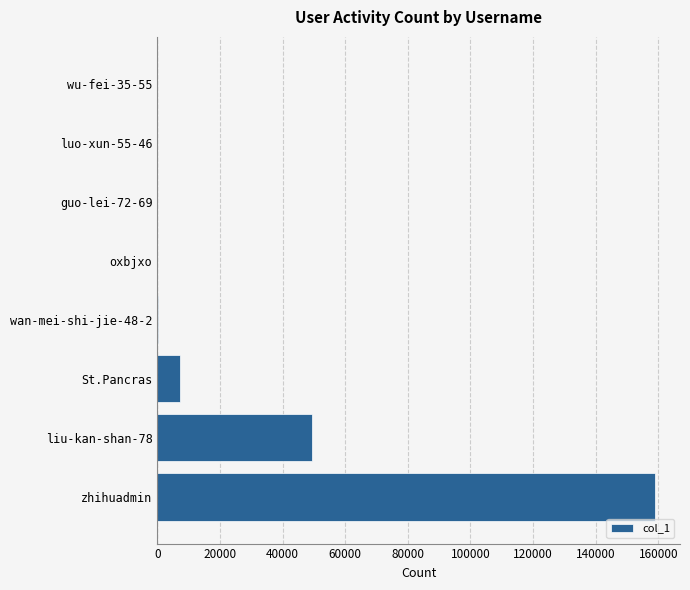

The value at liu-kan-shan-78 is 71969. True or false?

False